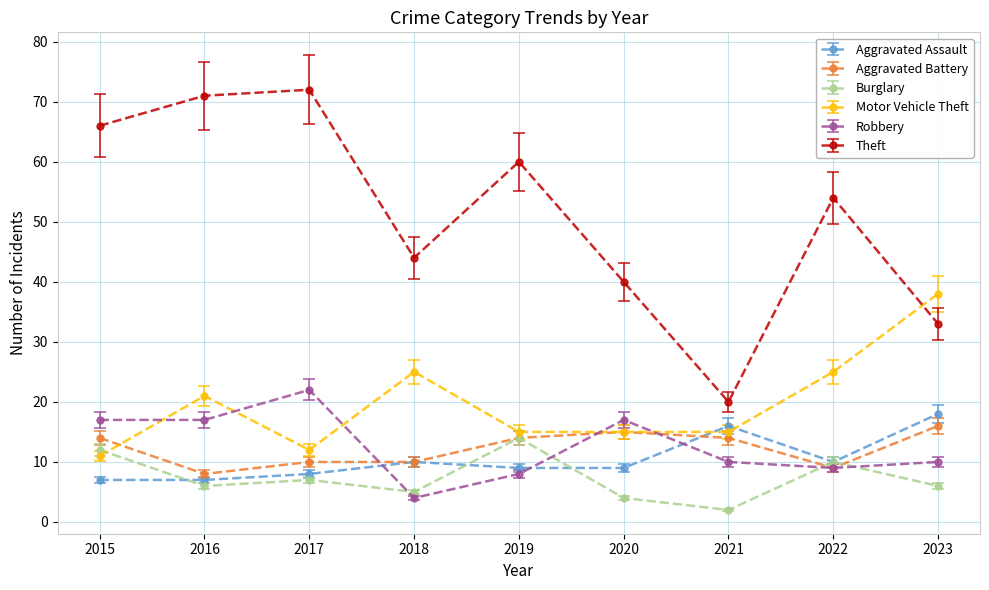

The value of Aggravated Battery at 2015 is 14. True or false?

True